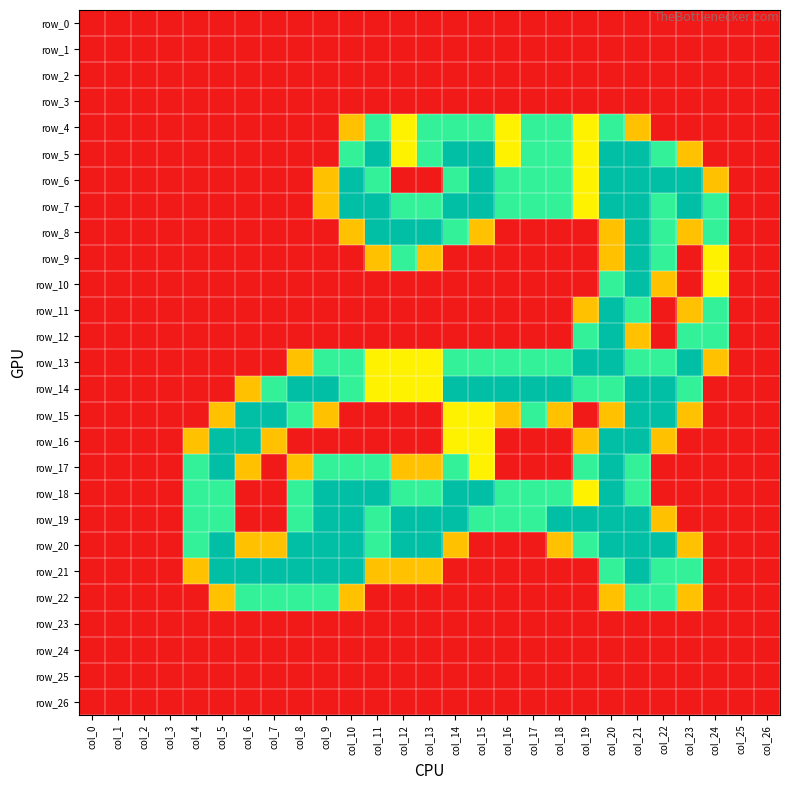

Reading left to right, extract all data points from this chart.

row_0: col_0=0.0	col_1=0.0	col_2=0.0	col_3=0.0	col_4=0.0	col_5=0.0	col_6=0.0	col_7=0.0	col_8=0.0	col_9=0.0	col_10=0.0	col_11=0.0	col_12=0.0	col_13=0.0	col_14=0.0	col_15=0.0	col_16=0.0	col_17=0.0	col_18=0.0	col_19=0.0	col_20=0.0	col_21=0.0	col_22=0.0	col_23=0.0	col_24=0.0	col_25=0.0	col_26=0.0
row_1: col_0=0.0	col_1=0.0	col_2=0.0	col_3=0.0	col_4=0.0	col_5=0.0	col_6=0.0	col_7=0.0	col_8=0.0	col_9=0.0	col_10=0.0	col_11=0.0	col_12=0.0	col_13=0.0	col_14=0.0	col_15=0.0	col_16=0.0	col_17=0.0	col_18=0.0	col_19=0.0	col_20=0.0	col_21=0.0	col_22=0.0	col_23=0.0	col_24=0.0	col_25=0.0	col_26=0.0
row_2: col_0=0.0	col_1=0.0	col_2=0.0	col_3=0.0	col_4=0.0	col_5=0.0	col_6=0.0	col_7=0.0	col_8=0.0	col_9=0.0	col_10=0.0	col_11=0.0	col_12=0.0	col_13=0.0	col_14=0.0	col_15=0.0	col_16=0.0	col_17=0.0	col_18=0.0	col_19=0.0	col_20=0.0	col_21=0.0	col_22=0.0	col_23=0.0	col_24=0.0	col_25=0.0	col_26=0.0
row_3: col_0=0.0	col_1=0.0	col_2=0.0	col_3=0.0	col_4=0.0	col_5=0.0	col_6=0.0	col_7=0.0	col_8=0.0	col_9=0.0	col_10=0.0	col_11=0.0	col_12=0.0	col_13=0.0	col_14=0.0	col_15=0.0	col_16=0.0	col_17=0.0	col_18=0.0	col_19=0.0	col_20=0.0	col_21=0.0	col_22=0.0	col_23=0.0	col_24=0.0	col_25=0.0	col_26=0.0
row_4: col_0=0.0	col_1=0.0	col_2=0.0	col_3=0.0	col_4=0.0	col_5=0.0	col_6=0.0	col_7=0.0	col_8=0.0	col_9=0.0	col_10=0.8	col_11=1.5	col_12=1.0	col_13=1.5	col_14=1.5	col_15=1.5	col_16=1.0	col_17=1.5	col_18=1.5	col_19=1.0	col_20=1.5	col_21=0.8	col_22=0.0	col_23=0.0	col_24=0.0	col_25=0.0	col_26=0.0
row_5: col_0=0.0	col_1=0.0	col_2=0.0	col_3=0.0	col_4=0.0	col_5=0.0	col_6=0.0	col_7=0.0	col_8=0.0	col_9=0.0	col_10=1.5	col_11=2.0	col_12=1.0	col_13=1.5	col_14=2.0	col_15=2.0	col_16=1.0	col_17=1.5	col_18=1.5	col_19=1.0	col_20=2.0	col_21=2.0	col_22=1.5	col_23=0.8	col_24=0.0	col_25=0.0	col_26=0.0
row_6: col_0=0.0	col_1=0.0	col_2=0.0	col_3=0.0	col_4=0.0	col_5=0.0	col_6=0.0	col_7=0.0	col_8=0.0	col_9=0.8	col_10=2.0	col_11=1.5	col_12=0.0	col_13=0.0	col_14=1.5	col_15=2.0	col_16=1.5	col_17=1.5	col_18=1.5	col_19=1.0	col_20=2.0	col_21=2.0	col_22=2.0	col_23=2.0	col_24=0.8	col_25=0.0	col_26=0.0
row_7: col_0=0.0	col_1=0.0	col_2=0.0	col_3=0.0	col_4=0.0	col_5=0.0	col_6=0.0	col_7=0.0	col_8=0.0	col_9=0.8	col_10=2.0	col_11=2.0	col_12=1.5	col_13=1.5	col_14=2.0	col_15=2.0	col_16=1.5	col_17=1.5	col_18=1.5	col_19=1.0	col_20=2.0	col_21=2.0	col_22=1.5	col_23=2.0	col_24=1.5	col_25=0.0	col_26=0.0
row_8: col_0=0.0	col_1=0.0	col_2=0.0	col_3=0.0	col_4=0.0	col_5=0.0	col_6=0.0	col_7=0.0	col_8=0.0	col_9=0.0	col_10=0.8	col_11=2.0	col_12=2.0	col_13=2.0	col_14=1.5	col_15=0.8	col_16=0.0	col_17=0.0	col_18=0.0	col_19=0.0	col_20=0.8	col_21=2.0	col_22=1.5	col_23=0.8	col_24=1.5	col_25=0.0	col_26=0.0
row_9: col_0=0.0	col_1=0.0	col_2=0.0	col_3=0.0	col_4=0.0	col_5=0.0	col_6=0.0	col_7=0.0	col_8=0.0	col_9=0.0	col_10=0.0	col_11=0.8	col_12=1.5	col_13=0.8	col_14=0.0	col_15=0.0	col_16=0.0	col_17=0.0	col_18=0.0	col_19=0.0	col_20=0.8	col_21=2.0	col_22=1.5	col_23=0.0	col_24=1.0	col_25=0.0	col_26=0.0
row_10: col_0=0.0	col_1=0.0	col_2=0.0	col_3=0.0	col_4=0.0	col_5=0.0	col_6=0.0	col_7=0.0	col_8=0.0	col_9=0.0	col_10=0.0	col_11=0.0	col_12=0.0	col_13=0.0	col_14=0.0	col_15=0.0	col_16=0.0	col_17=0.0	col_18=0.0	col_19=0.0	col_20=1.5	col_21=2.0	col_22=0.8	col_23=0.0	col_24=1.0	col_25=0.0	col_26=0.0
row_11: col_0=0.0	col_1=0.0	col_2=0.0	col_3=0.0	col_4=0.0	col_5=0.0	col_6=0.0	col_7=0.0	col_8=0.0	col_9=0.0	col_10=0.0	col_11=0.0	col_12=0.0	col_13=0.0	col_14=0.0	col_15=0.0	col_16=0.0	col_17=0.0	col_18=0.0	col_19=0.8	col_20=2.0	col_21=1.5	col_22=0.0	col_23=0.8	col_24=1.5	col_25=0.0	col_26=0.0
row_12: col_0=0.0	col_1=0.0	col_2=0.0	col_3=0.0	col_4=0.0	col_5=0.0	col_6=0.0	col_7=0.0	col_8=0.0	col_9=0.0	col_10=0.0	col_11=0.0	col_12=0.0	col_13=0.0	col_14=0.0	col_15=0.0	col_16=0.0	col_17=0.0	col_18=0.0	col_19=1.5	col_20=2.0	col_21=0.8	col_22=0.0	col_23=1.5	col_24=1.5	col_25=0.0	col_26=0.0
row_13: col_0=0.0	col_1=0.0	col_2=0.0	col_3=0.0	col_4=0.0	col_5=0.0	col_6=0.0	col_7=0.0	col_8=0.8	col_9=1.5	col_10=1.5	col_11=1.0	col_12=1.0	col_13=1.0	col_14=1.5	col_15=1.5	col_16=1.5	col_17=1.5	col_18=1.5	col_19=2.0	col_20=2.0	col_21=1.5	col_22=1.5	col_23=2.0	col_24=0.8	col_25=0.0	col_26=0.0
row_14: col_0=0.0	col_1=0.0	col_2=0.0	col_3=0.0	col_4=0.0	col_5=0.0	col_6=0.8	col_7=1.5	col_8=2.0	col_9=2.0	col_10=1.5	col_11=1.0	col_12=1.0	col_13=1.0	col_14=2.0	col_15=2.0	col_16=2.0	col_17=2.0	col_18=2.0	col_19=1.5	col_20=1.5	col_21=2.0	col_22=2.0	col_23=1.5	col_24=0.0	col_25=0.0	col_26=0.0
row_15: col_0=0.0	col_1=0.0	col_2=0.0	col_3=0.0	col_4=0.0	col_5=0.8	col_6=2.0	col_7=2.0	col_8=1.5	col_9=0.8	col_10=0.0	col_11=0.0	col_12=0.0	col_13=0.0	col_14=1.0	col_15=1.0	col_16=0.8	col_17=1.5	col_18=0.8	col_19=0.0	col_20=0.8	col_21=2.0	col_22=2.0	col_23=0.8	col_24=0.0	col_25=0.0	col_26=0.0
row_16: col_0=0.0	col_1=0.0	col_2=0.0	col_3=0.0	col_4=0.8	col_5=2.0	col_6=2.0	col_7=0.8	col_8=0.0	col_9=0.0	col_10=0.0	col_11=0.0	col_12=0.0	col_13=0.0	col_14=1.0	col_15=1.0	col_16=0.0	col_17=0.0	col_18=0.0	col_19=0.8	col_20=2.0	col_21=2.0	col_22=0.8	col_23=0.0	col_24=0.0	col_25=0.0	col_26=0.0
row_17: col_0=0.0	col_1=0.0	col_2=0.0	col_3=0.0	col_4=1.5	col_5=2.0	col_6=0.8	col_7=0.0	col_8=0.8	col_9=1.5	col_10=1.5	col_11=1.5	col_12=0.8	col_13=0.8	col_14=1.5	col_15=1.0	col_16=0.0	col_17=0.0	col_18=0.0	col_19=1.5	col_20=2.0	col_21=1.5	col_22=0.0	col_23=0.0	col_24=0.0	col_25=0.0	col_26=0.0
row_18: col_0=0.0	col_1=0.0	col_2=0.0	col_3=0.0	col_4=1.5	col_5=1.5	col_6=0.0	col_7=0.0	col_8=1.5	col_9=2.0	col_10=2.0	col_11=2.0	col_12=1.5	col_13=1.5	col_14=2.0	col_15=2.0	col_16=1.5	col_17=1.5	col_18=1.5	col_19=1.0	col_20=2.0	col_21=1.5	col_22=0.0	col_23=0.0	col_24=0.0	col_25=0.0	col_26=0.0
row_19: col_0=0.0	col_1=0.0	col_2=0.0	col_3=0.0	col_4=1.5	col_5=1.5	col_6=0.0	col_7=0.0	col_8=1.5	col_9=2.0	col_10=2.0	col_11=1.5	col_12=2.0	col_13=2.0	col_14=2.0	col_15=1.5	col_16=1.5	col_17=1.5	col_18=2.0	col_19=2.0	col_20=2.0	col_21=2.0	col_22=0.8	col_23=0.0	col_24=0.0	col_25=0.0	col_26=0.0
row_20: col_0=0.0	col_1=0.0	col_2=0.0	col_3=0.0	col_4=1.5	col_5=2.0	col_6=0.8	col_7=0.8	col_8=2.0	col_9=2.0	col_10=2.0	col_11=1.5	col_12=2.0	col_13=2.0	col_14=0.8	col_15=0.0	col_16=0.0	col_17=0.0	col_18=0.8	col_19=1.5	col_20=2.0	col_21=2.0	col_22=2.0	col_23=0.8	col_24=0.0	col_25=0.0	col_26=0.0
row_21: col_0=0.0	col_1=0.0	col_2=0.0	col_3=0.0	col_4=0.8	col_5=2.0	col_6=2.0	col_7=2.0	col_8=2.0	col_9=2.0	col_10=2.0	col_11=0.8	col_12=0.8	col_13=0.8	col_14=0.0	col_15=0.0	col_16=0.0	col_17=0.0	col_18=0.0	col_19=0.0	col_20=1.5	col_21=2.0	col_22=1.5	col_23=1.5	col_24=0.0	col_25=0.0	col_26=0.0
row_22: col_0=0.0	col_1=0.0	col_2=0.0	col_3=0.0	col_4=0.0	col_5=0.8	col_6=1.5	col_7=1.5	col_8=1.5	col_9=1.5	col_10=0.8	col_11=0.0	col_12=0.0	col_13=0.0	col_14=0.0	col_15=0.0	col_16=0.0	col_17=0.0	col_18=0.0	col_19=0.0	col_20=0.8	col_21=1.5	col_22=1.5	col_23=0.8	col_24=0.0	col_25=0.0	col_26=0.0
row_23: col_0=0.0	col_1=0.0	col_2=0.0	col_3=0.0	col_4=0.0	col_5=0.0	col_6=0.0	col_7=0.0	col_8=0.0	col_9=0.0	col_10=0.0	col_11=0.0	col_12=0.0	col_13=0.0	col_14=0.0	col_15=0.0	col_16=0.0	col_17=0.0	col_18=0.0	col_19=0.0	col_20=0.0	col_21=0.0	col_22=0.0	col_23=0.0	col_24=0.0	col_25=0.0	col_26=0.0
row_24: col_0=0.0	col_1=0.0	col_2=0.0	col_3=0.0	col_4=0.0	col_5=0.0	col_6=0.0	col_7=0.0	col_8=0.0	col_9=0.0	col_10=0.0	col_11=0.0	col_12=0.0	col_13=0.0	col_14=0.0	col_15=0.0	col_16=0.0	col_17=0.0	col_18=0.0	col_19=0.0	col_20=0.0	col_21=0.0	col_22=0.0	col_23=0.0	col_24=0.0	col_25=0.0	col_26=0.0
row_25: col_0=0.0	col_1=0.0	col_2=0.0	col_3=0.0	col_4=0.0	col_5=0.0	col_6=0.0	col_7=0.0	col_8=0.0	col_9=0.0	col_10=0.0	col_11=0.0	col_12=0.0	col_13=0.0	col_14=0.0	col_15=0.0	col_16=0.0	col_17=0.0	col_18=0.0	col_19=0.0	col_20=0.0	col_21=0.0	col_22=0.0	col_23=0.0	col_24=0.0	col_25=0.0	col_26=0.0
row_26: col_0=0.0	col_1=0.0	col_2=0.0	col_3=0.0	col_4=0.0	col_5=0.0	col_6=0.0	col_7=0.0	col_8=0.0	col_9=0.0	col_10=0.0	col_11=0.0	col_12=0.0	col_13=0.0	col_14=0.0	col_15=0.0	col_16=0.0	col_17=0.0	col_18=0.0	col_19=0.0	col_20=0.0	col_21=0.0	col_22=0.0	col_23=0.0	col_24=0.0	col_25=0.0	col_26=0.0